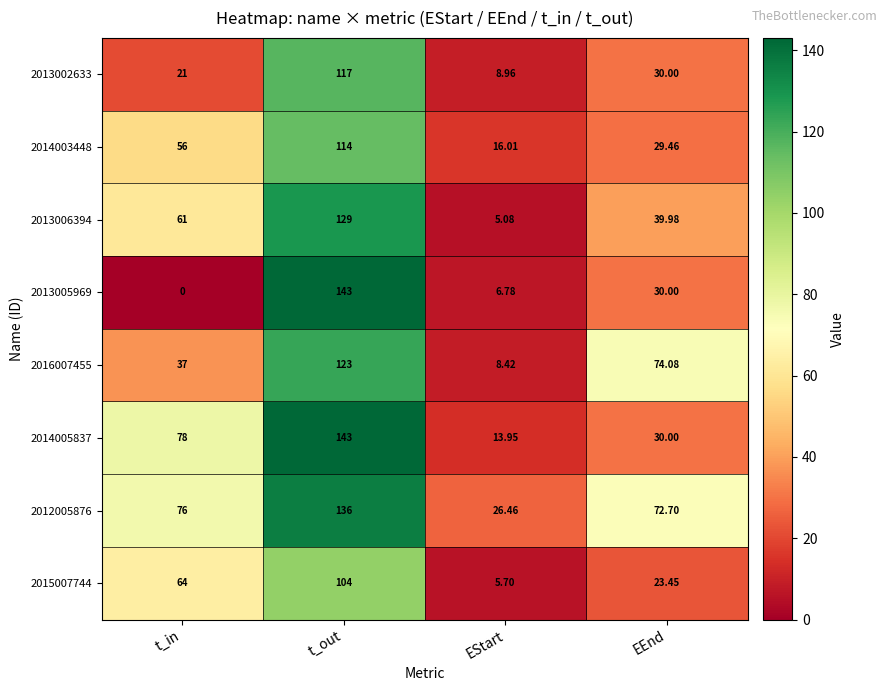

At which category is the sum across all series the highest?

t_out